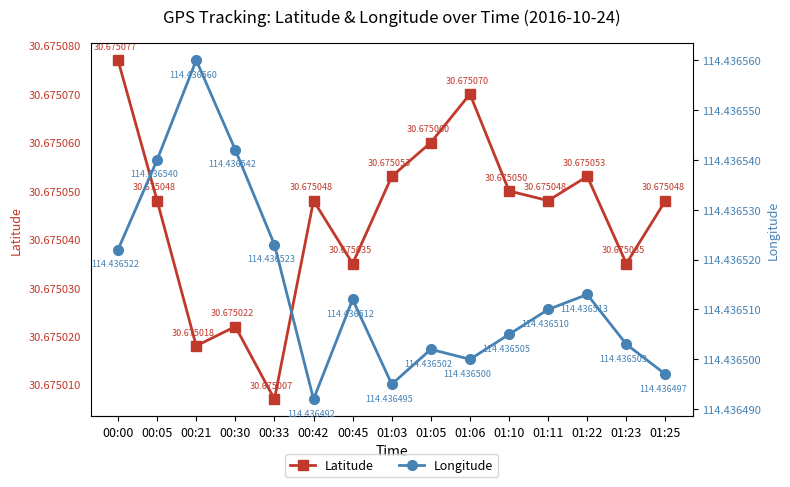

Is the value of Latitude at 00:45 greater than the value of Longitude at 00:30?

No